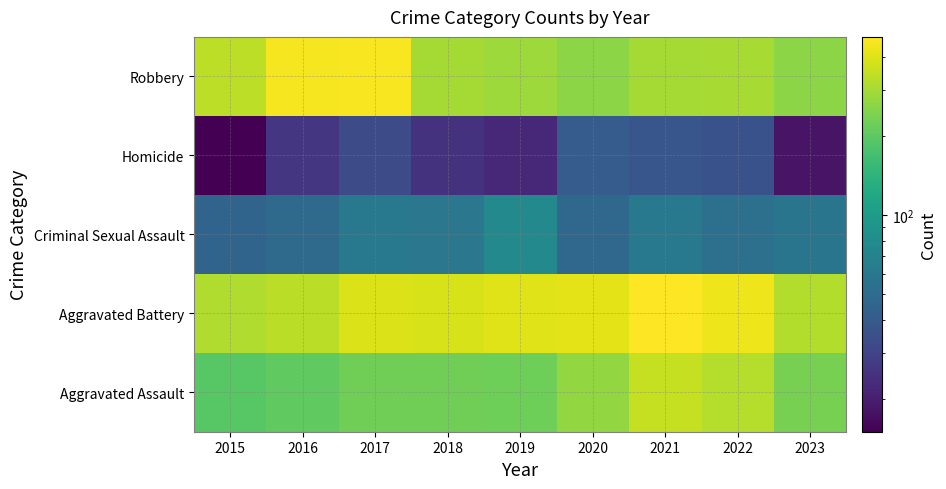

What is the total value across all series at 2022?

1160